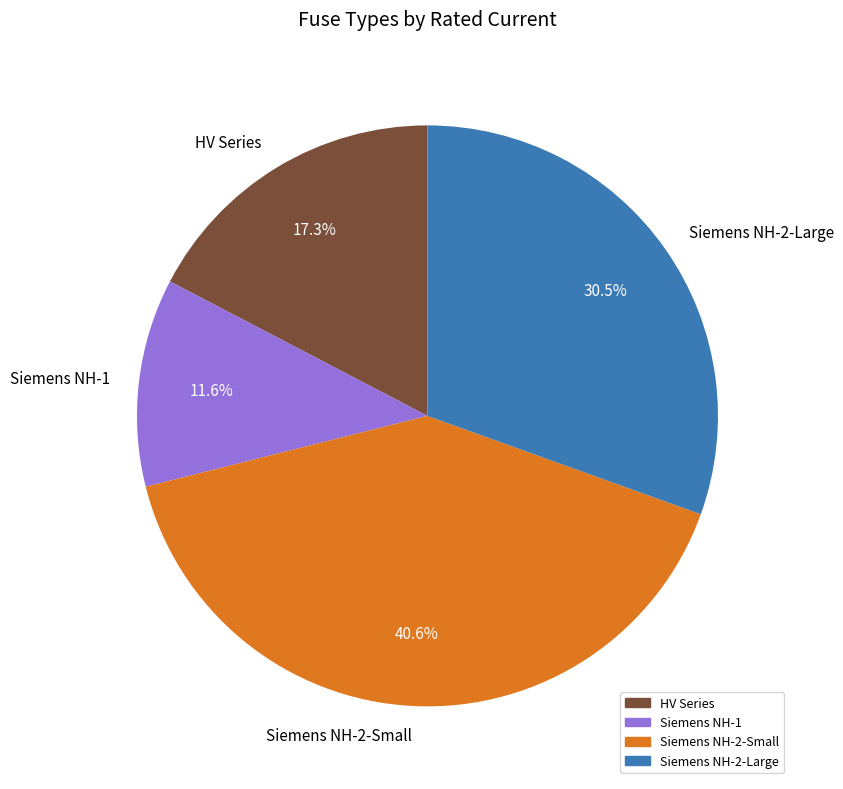

What is the smallest slice in the pie chart?

Siemens NH-1